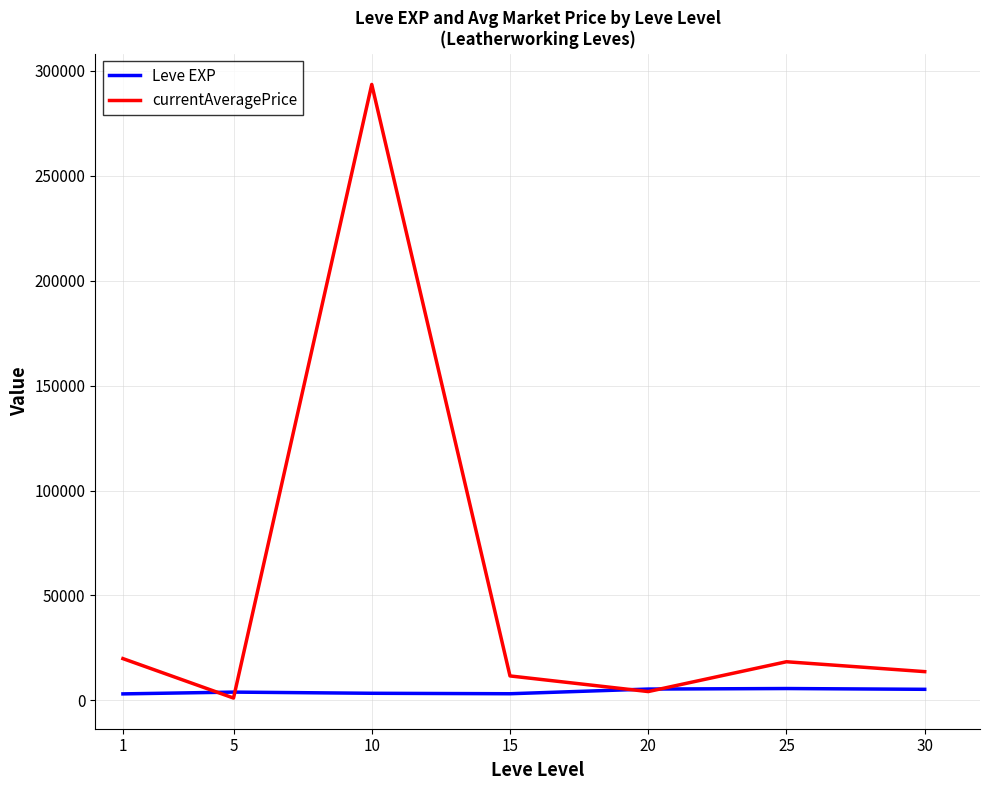

List the series in order of their overall mean, highest first.

currentAveragePrice, Leve EXP